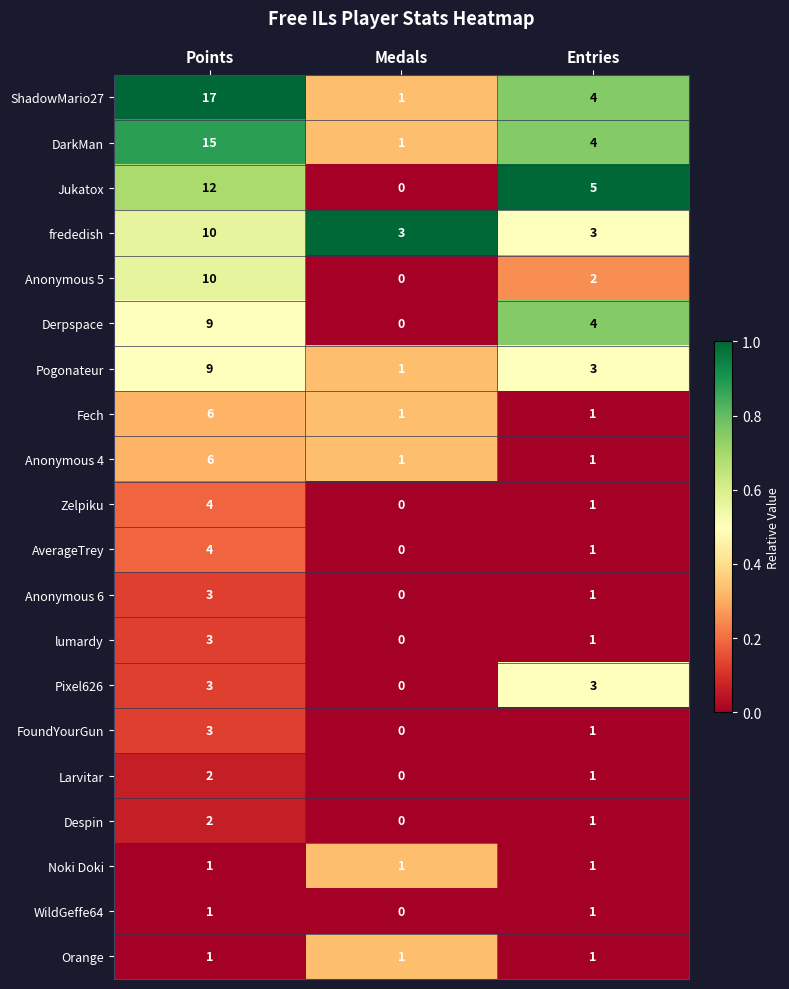

What is the sum of the ShadowMario27 values at Entries and Points?

21